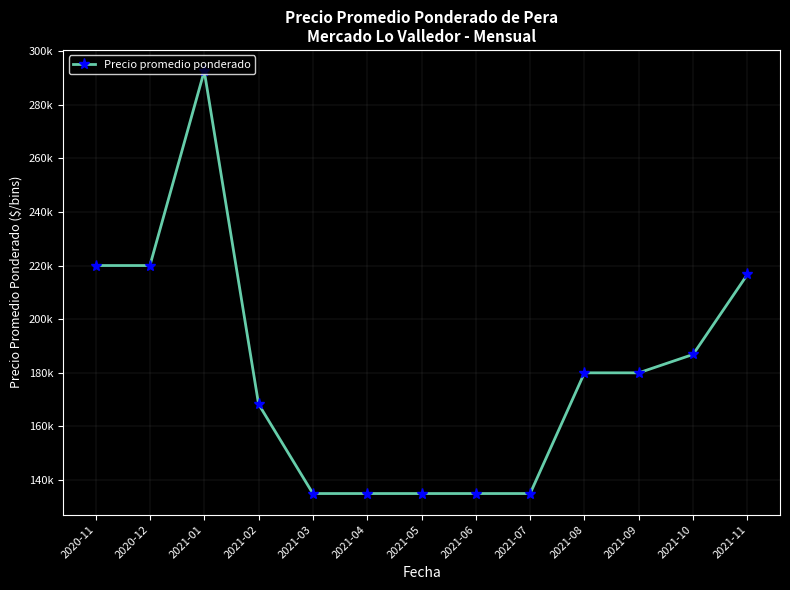

True or false: the data shows 135000 at 2021-05.

True